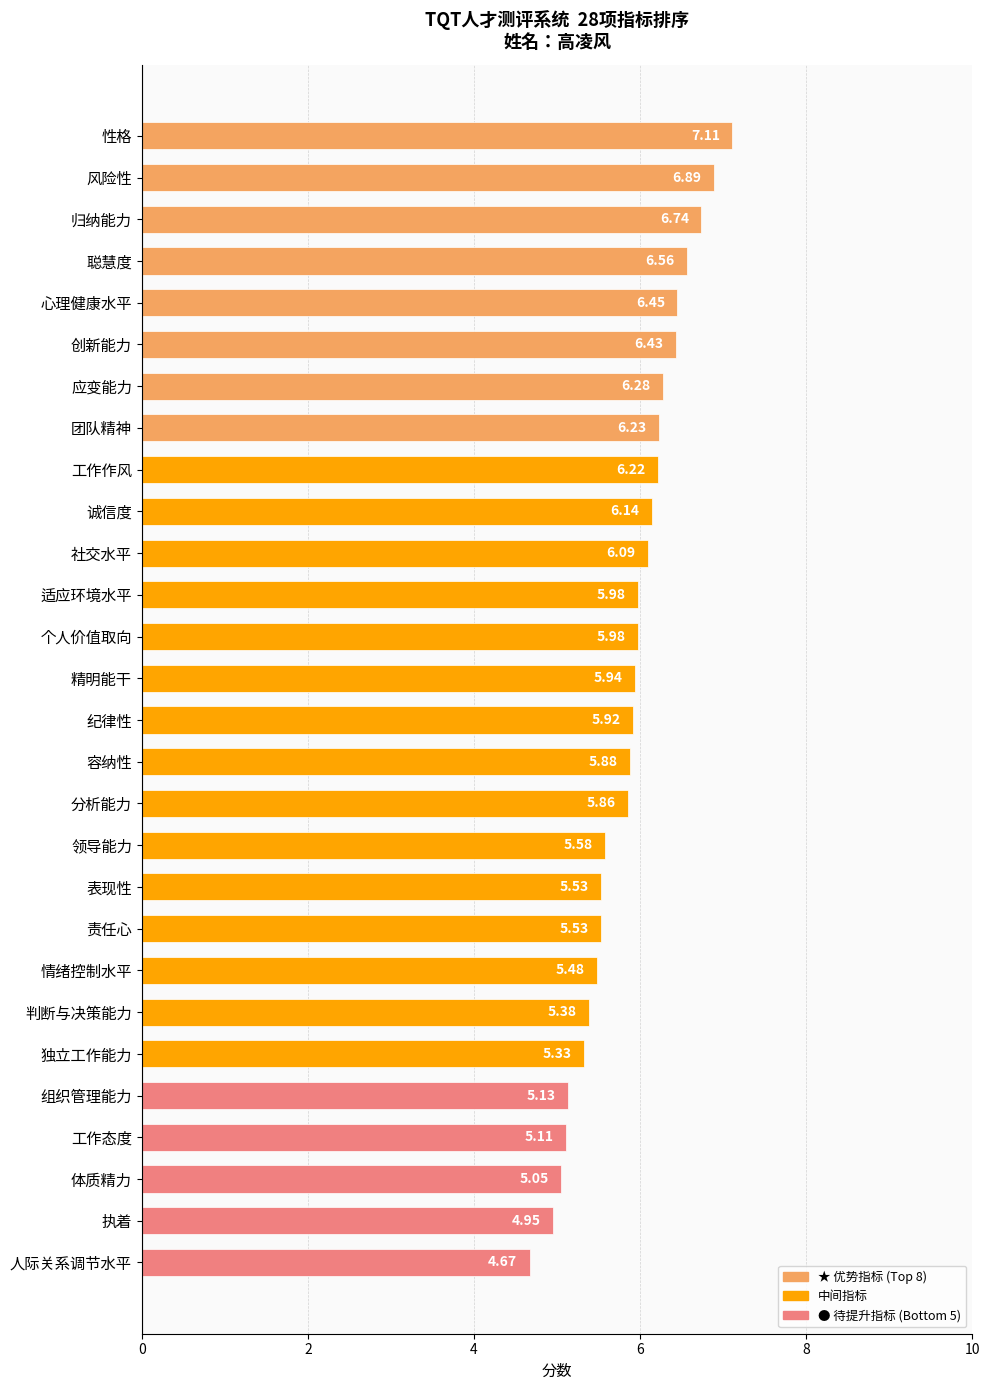

What is the label of the 13th bar from the bottom?

容纳性